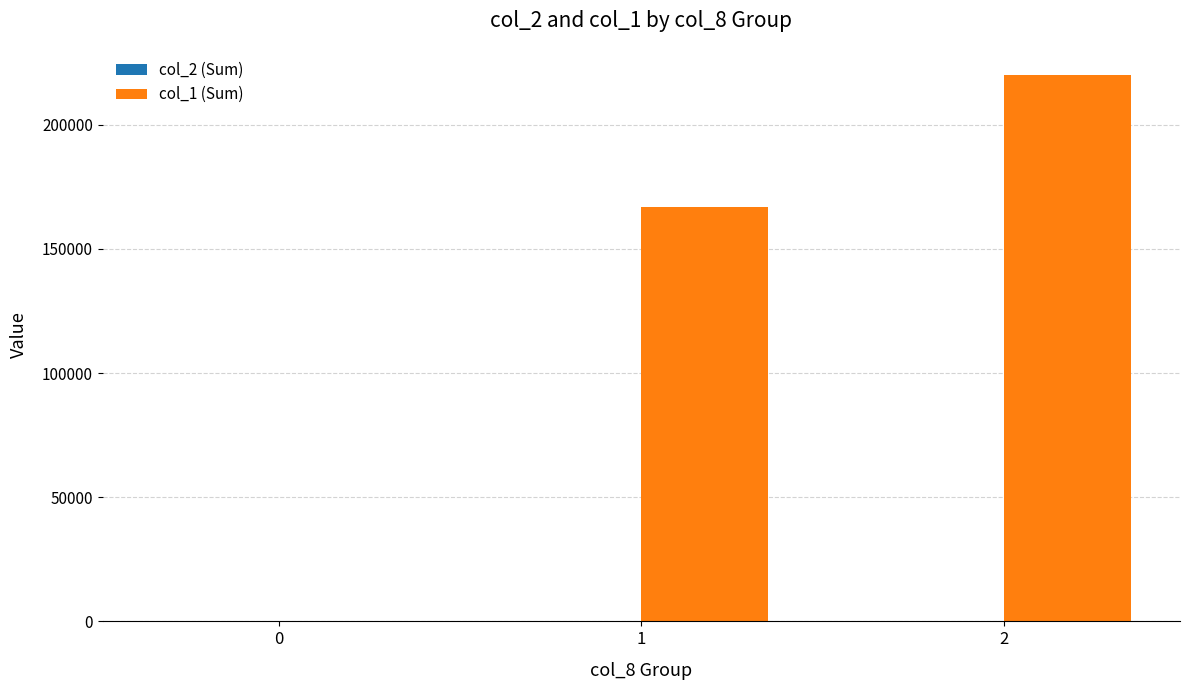

Which series has the largest total across all categories?

col_1 (Sum)